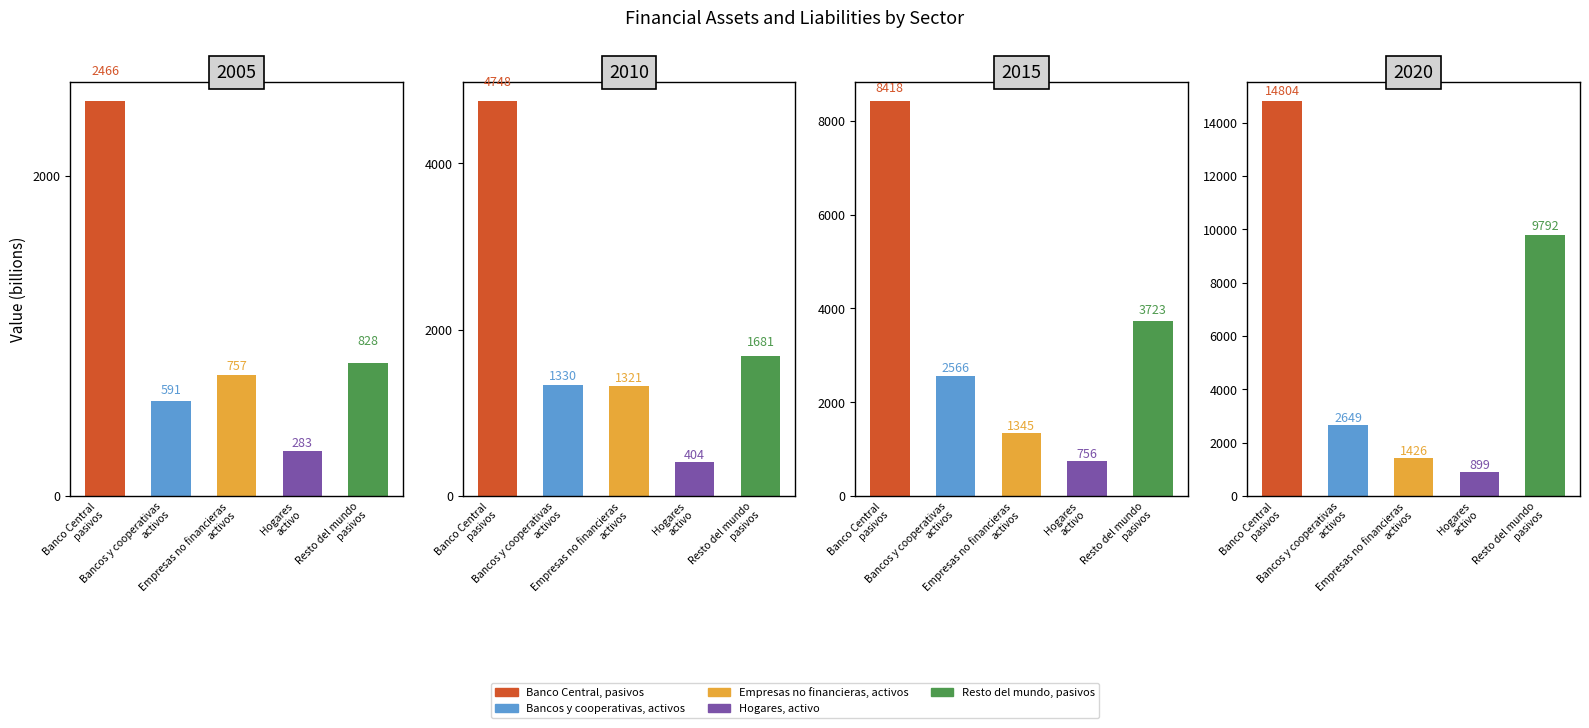

Does the chart contain any negative values?

No